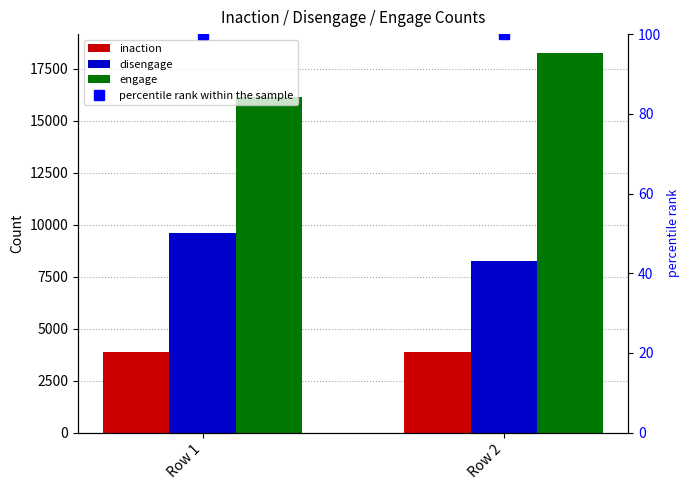

Which series has the largest total across all categories?

engage